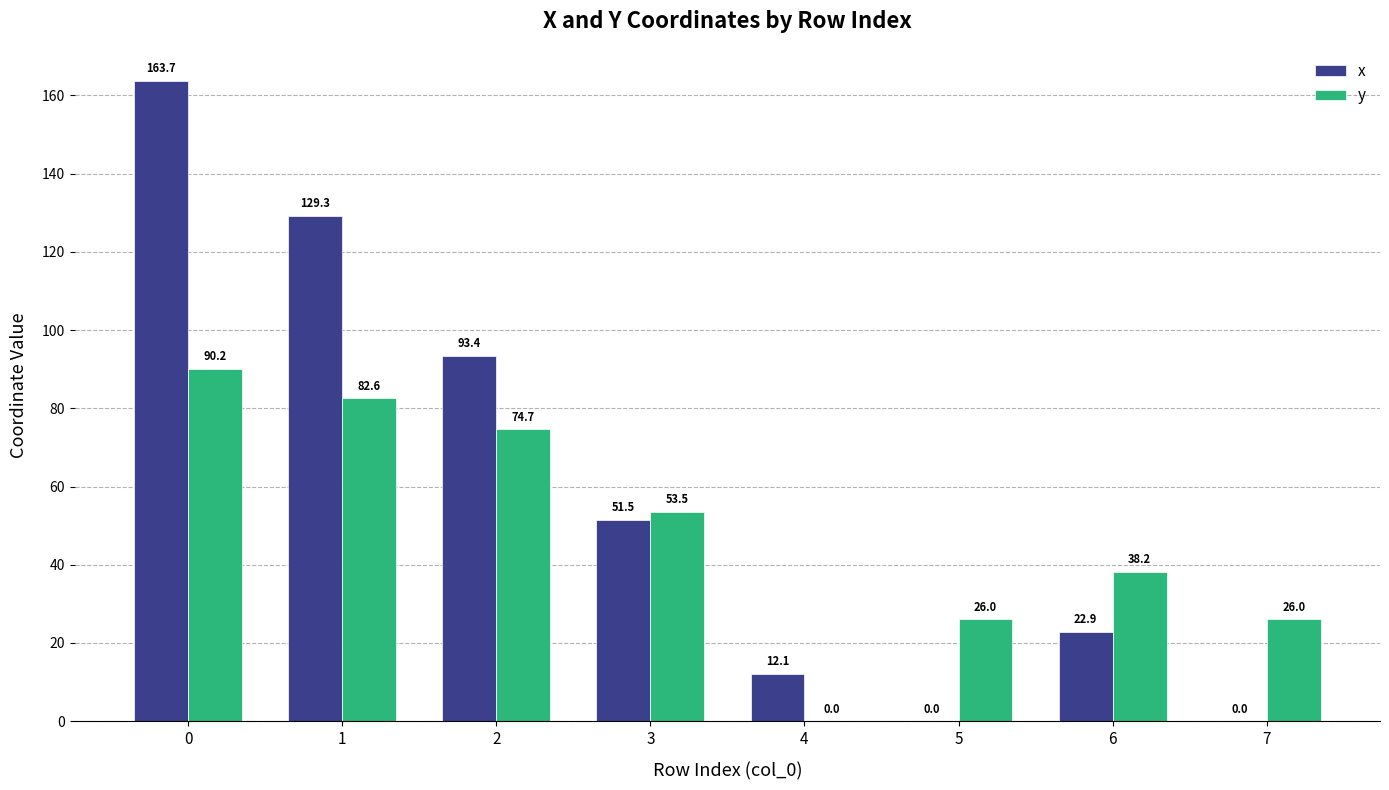

True or false: x has a value of 93.4 at 2.

True